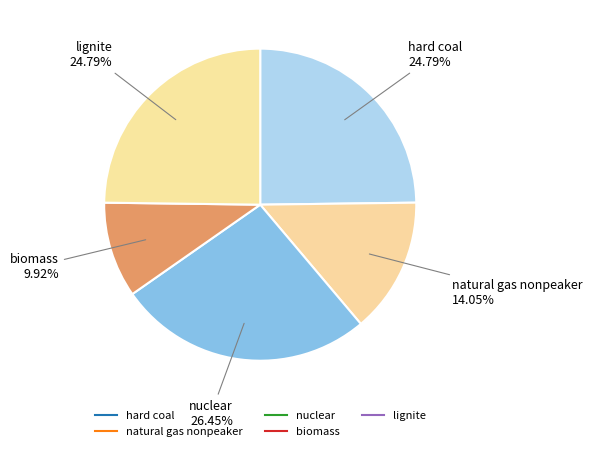

How many segments does this pie chart have?

5